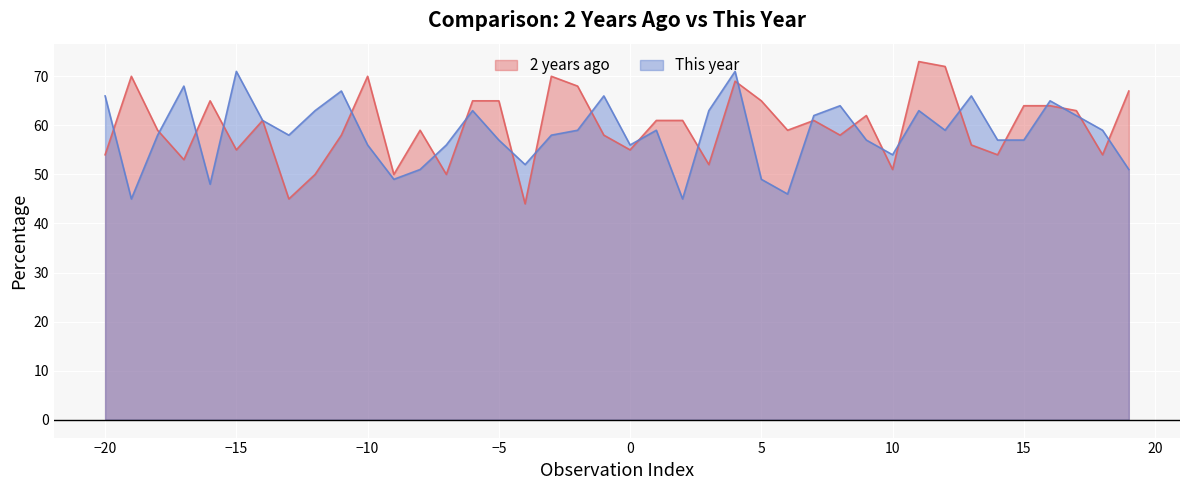

Count the number of data series in this chart.

2